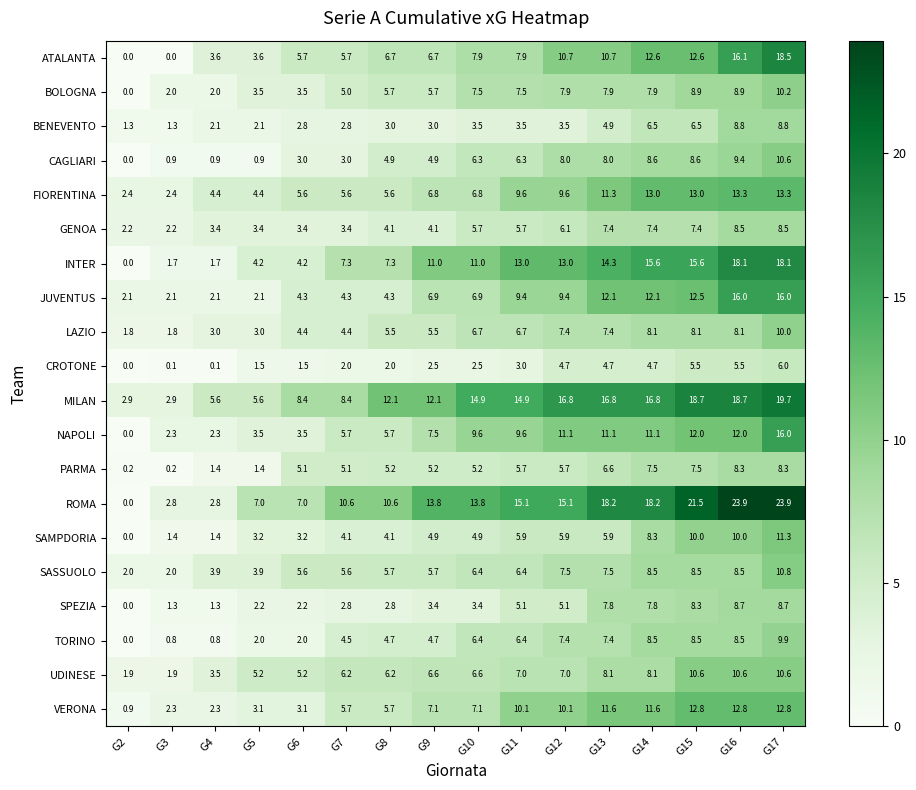

What is the sum of the MILAN values at G13 and G10?

31.7